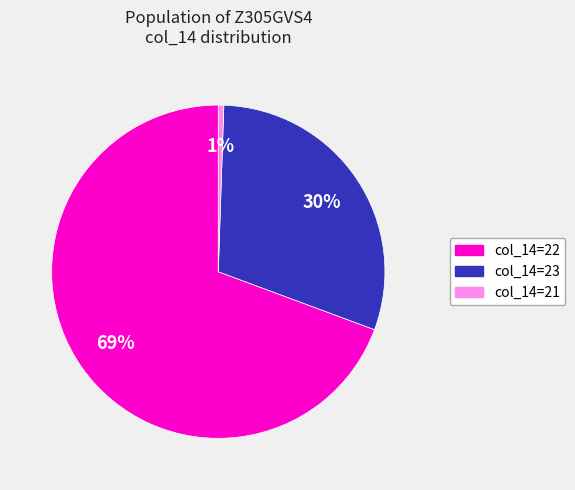

Which slice is the largest?

col_14=22